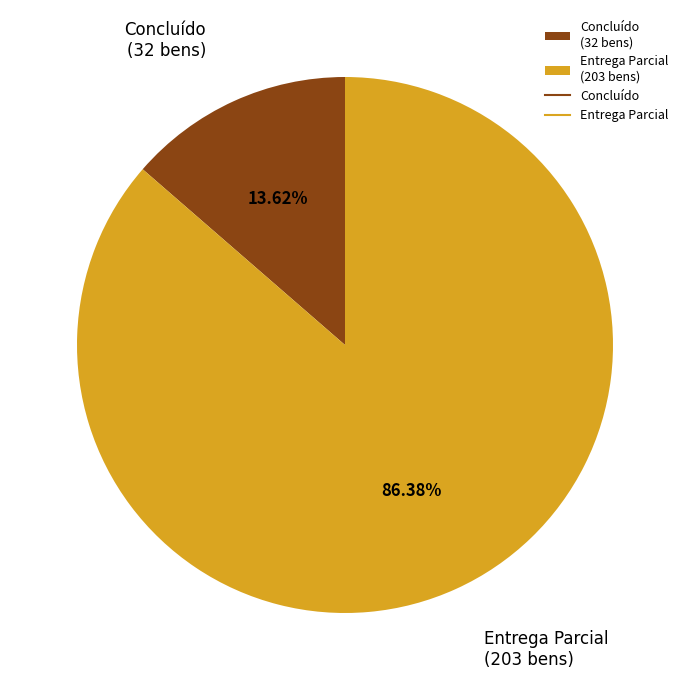

Between Concluído (32 bens) and Entrega Parcial (203 bens), which is larger?

Entrega Parcial (203 bens)